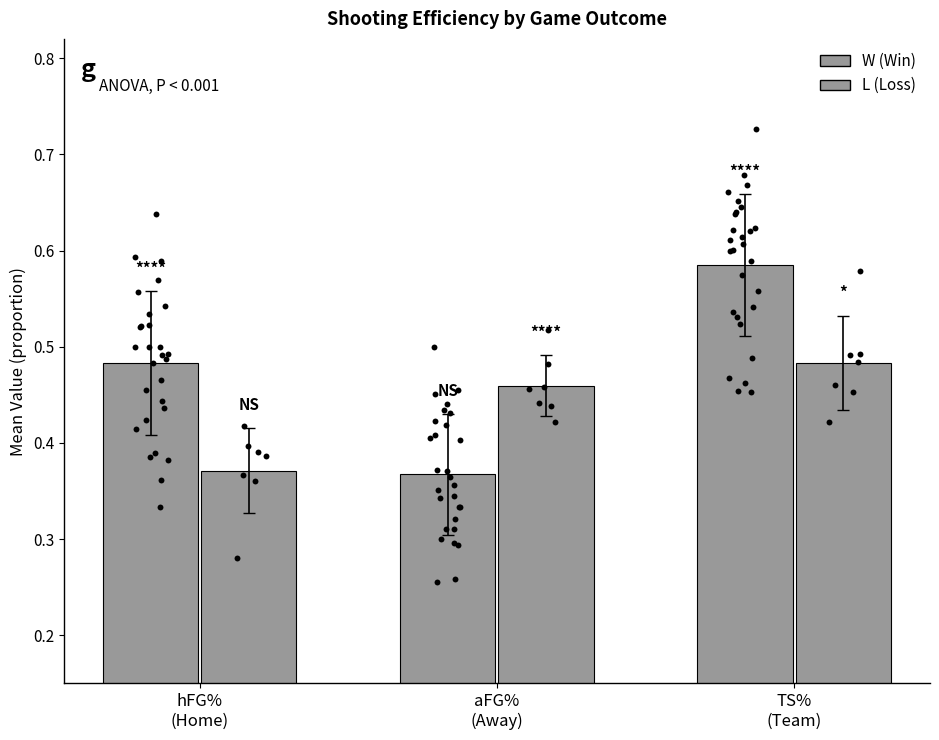

What are all the series names shown in the legend?

W (Win), L (Loss)